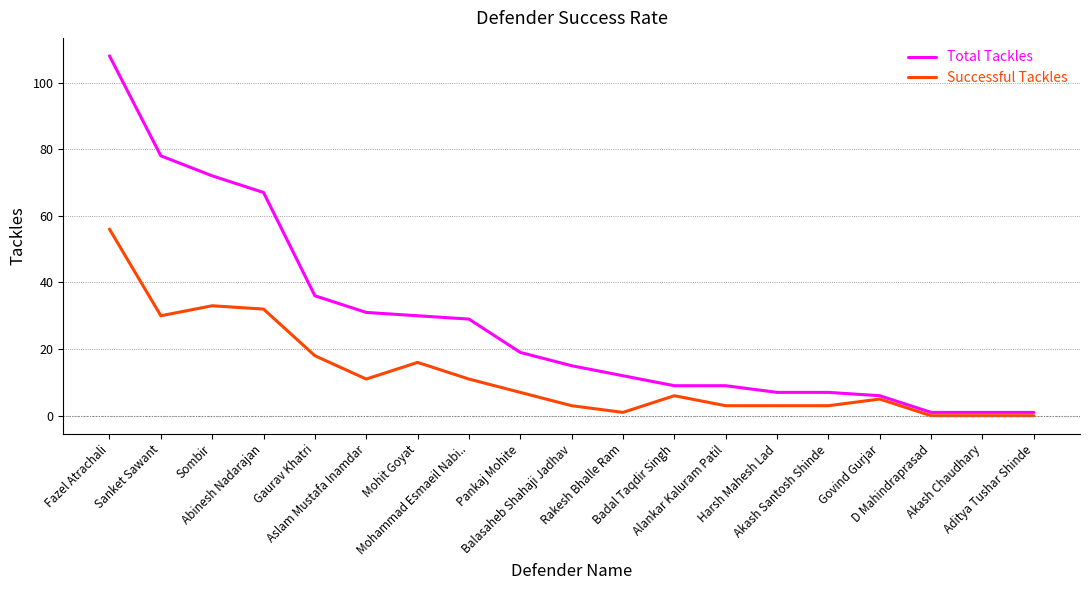

Rank the series by their average value, from highest to lowest.

Total Tackles, Successful Tackles